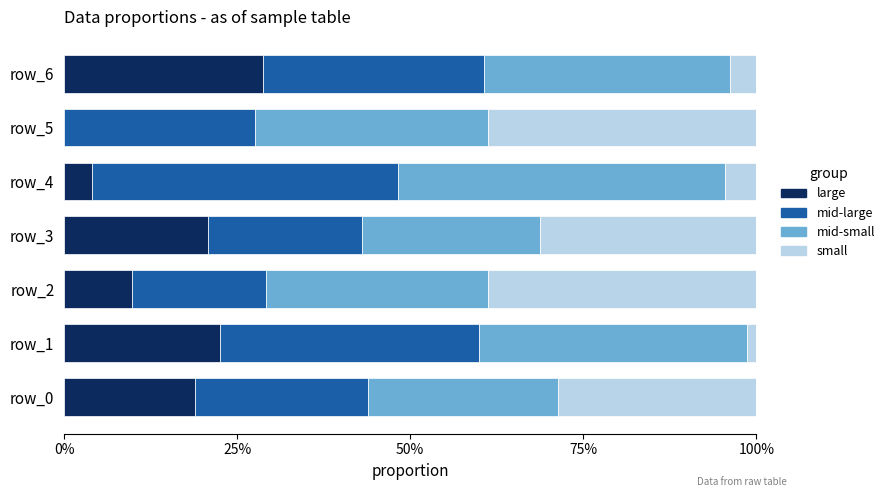

At how many categories does at least one series exceed 0?

7